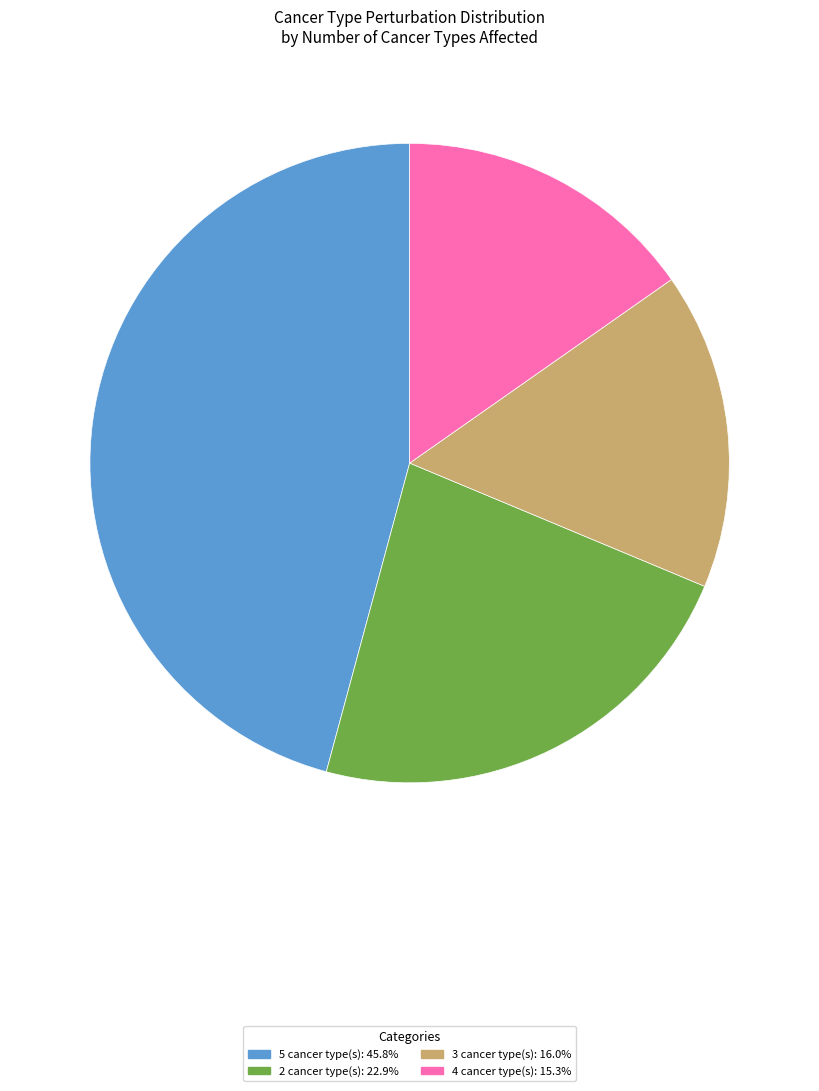

Is there any slice that represents more than half of the pie?

No